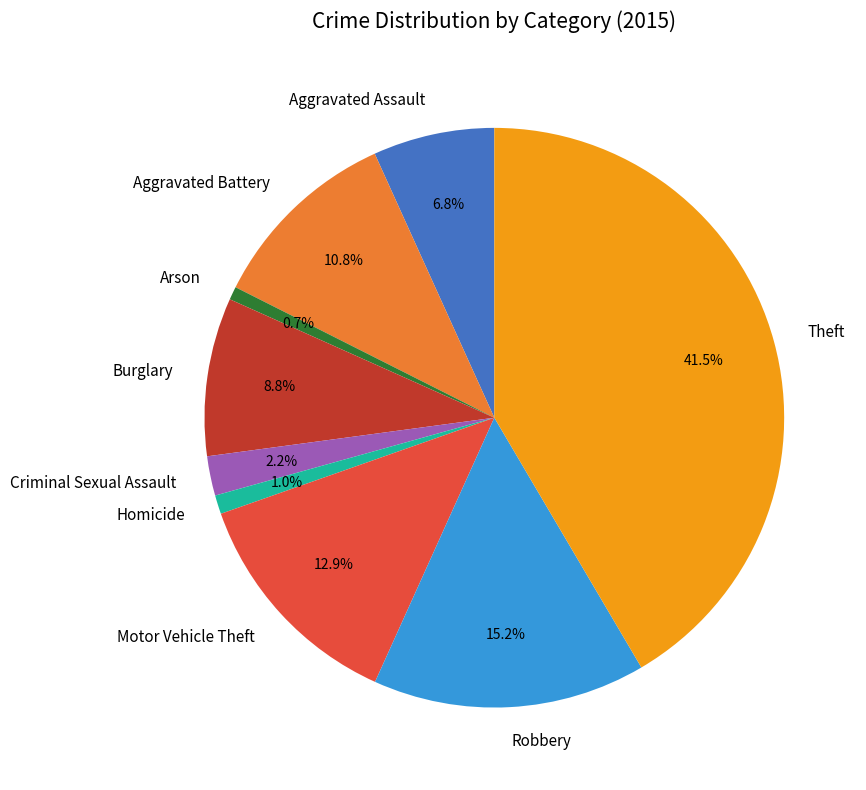

To the nearest percent, what is the average slice percentage?

11%